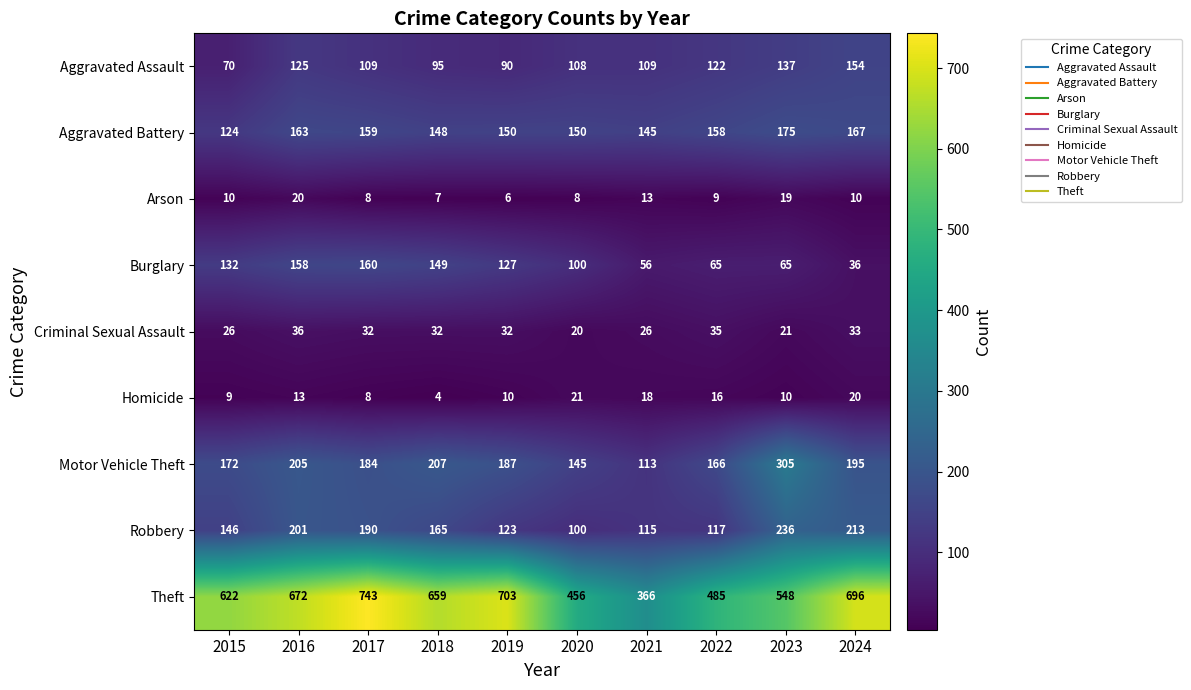

Which series has the largest total across all categories?

Theft